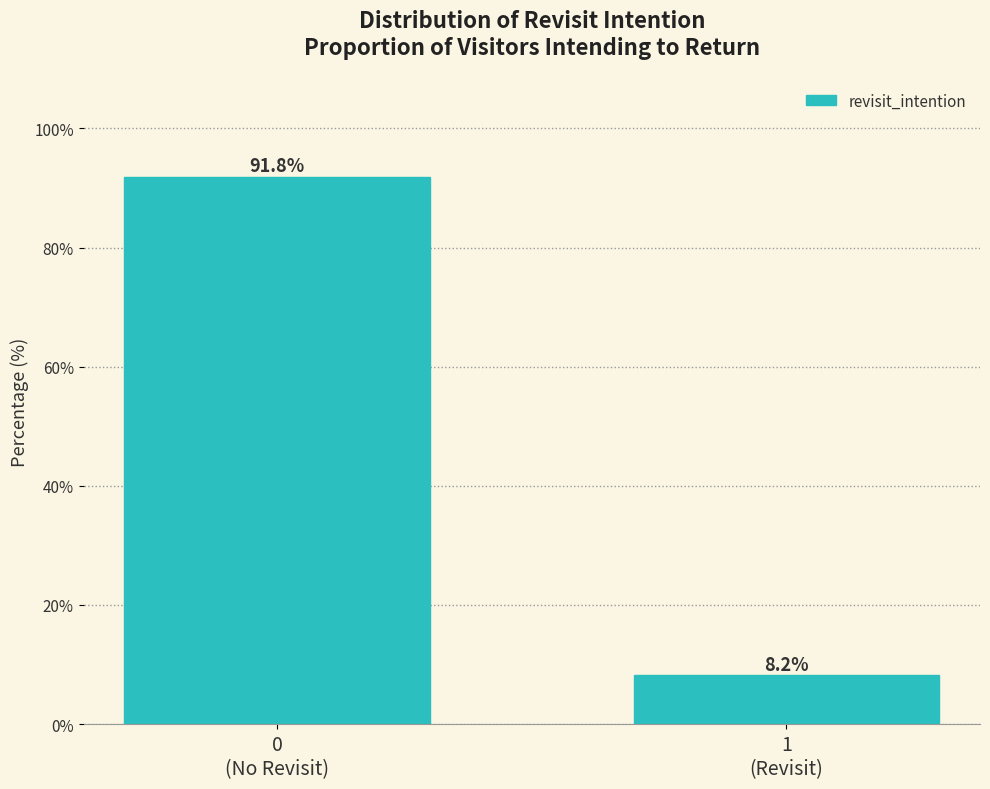

Reading left to right, list all the values displayed in this chart.

91.8	8.2